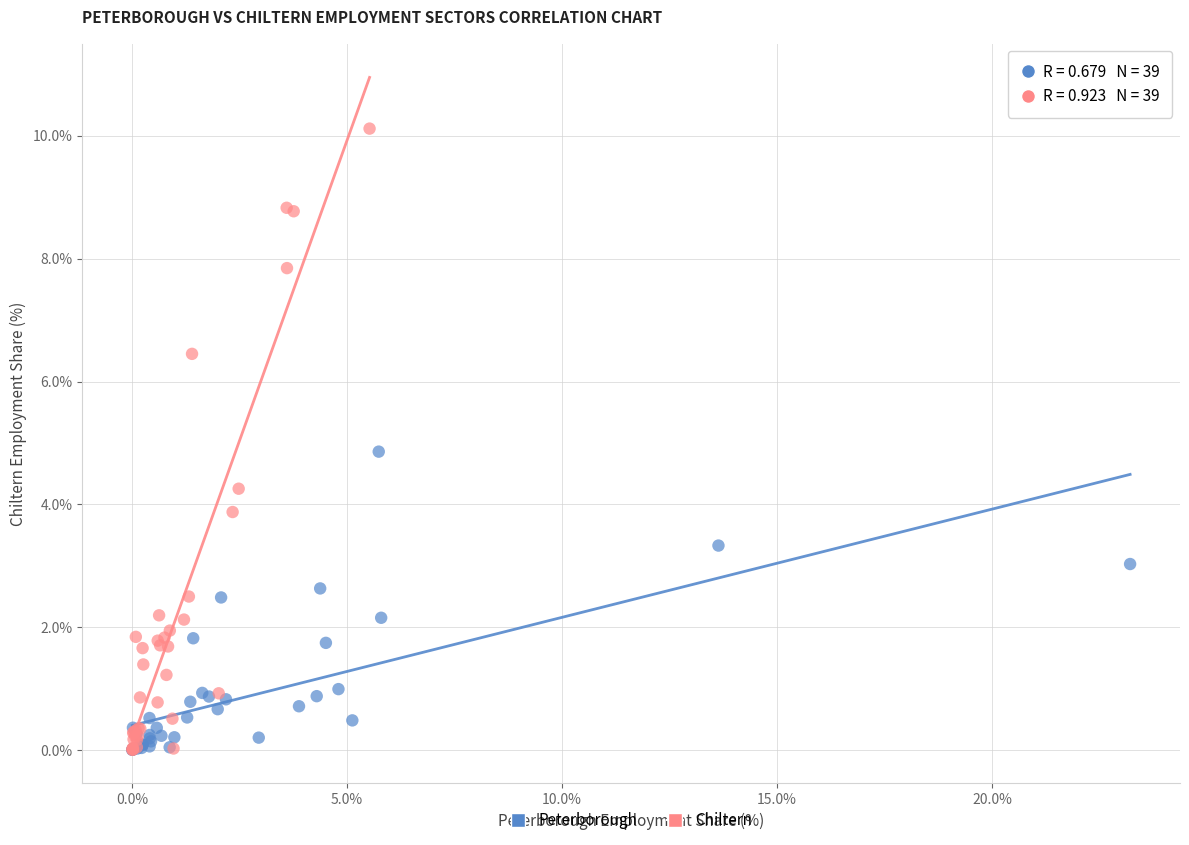

Which series has the largest Y range (max minus min)?

Chiltern